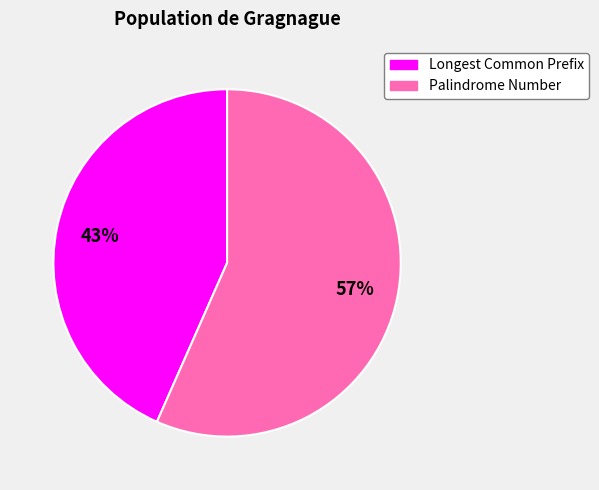

To the nearest percent, what is the average slice percentage?

50%